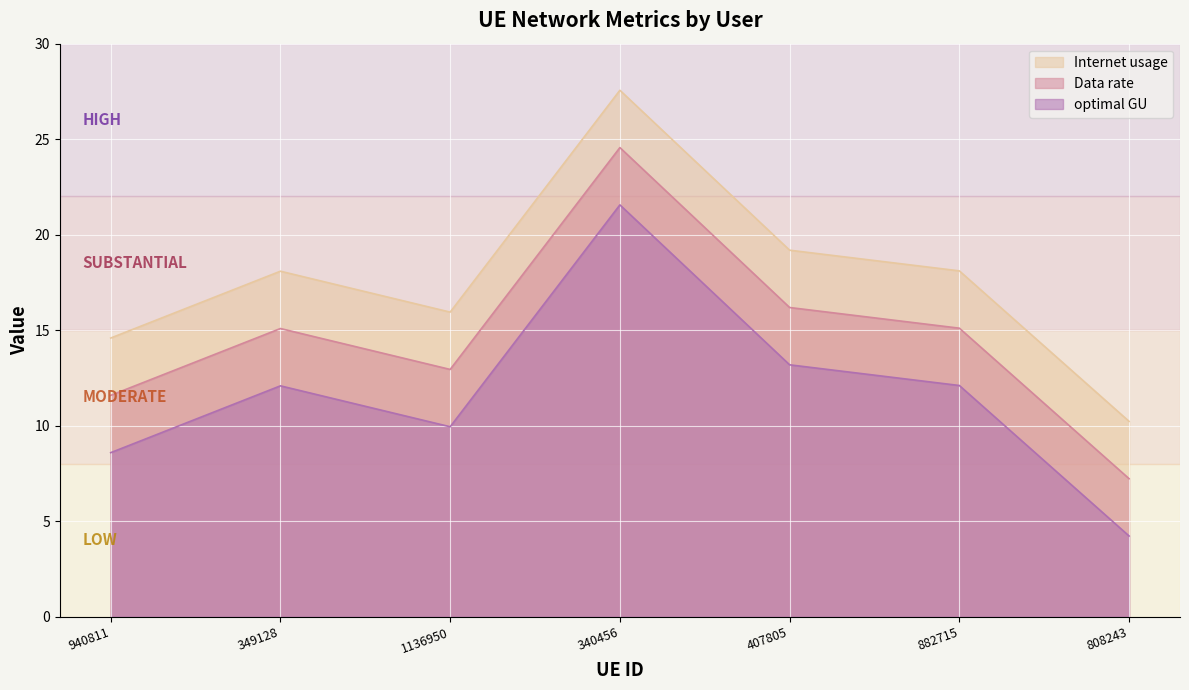

Which category has the highest value across all series?

340456